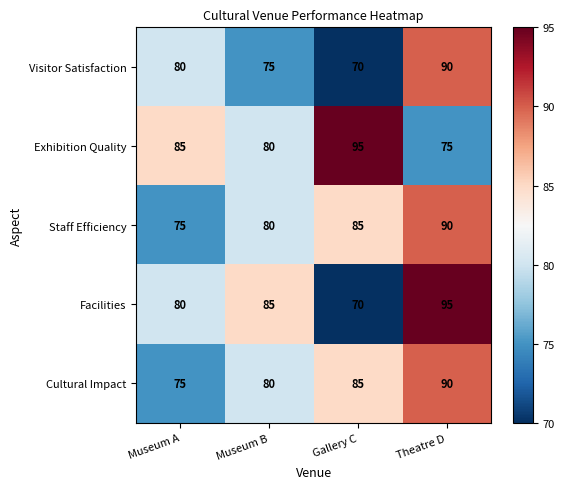

What is the smallest value displayed?

70